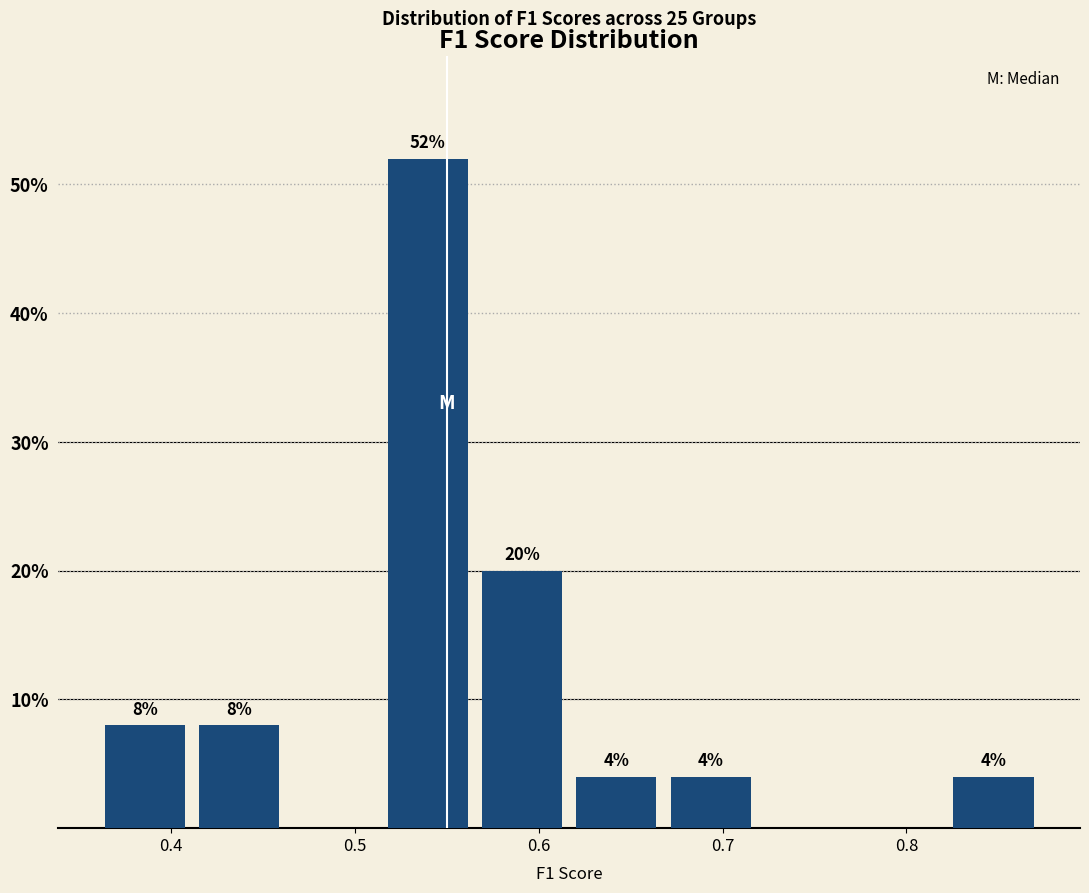

Over which range of the x-axis is the bar tallest?

0.51 to 0.57